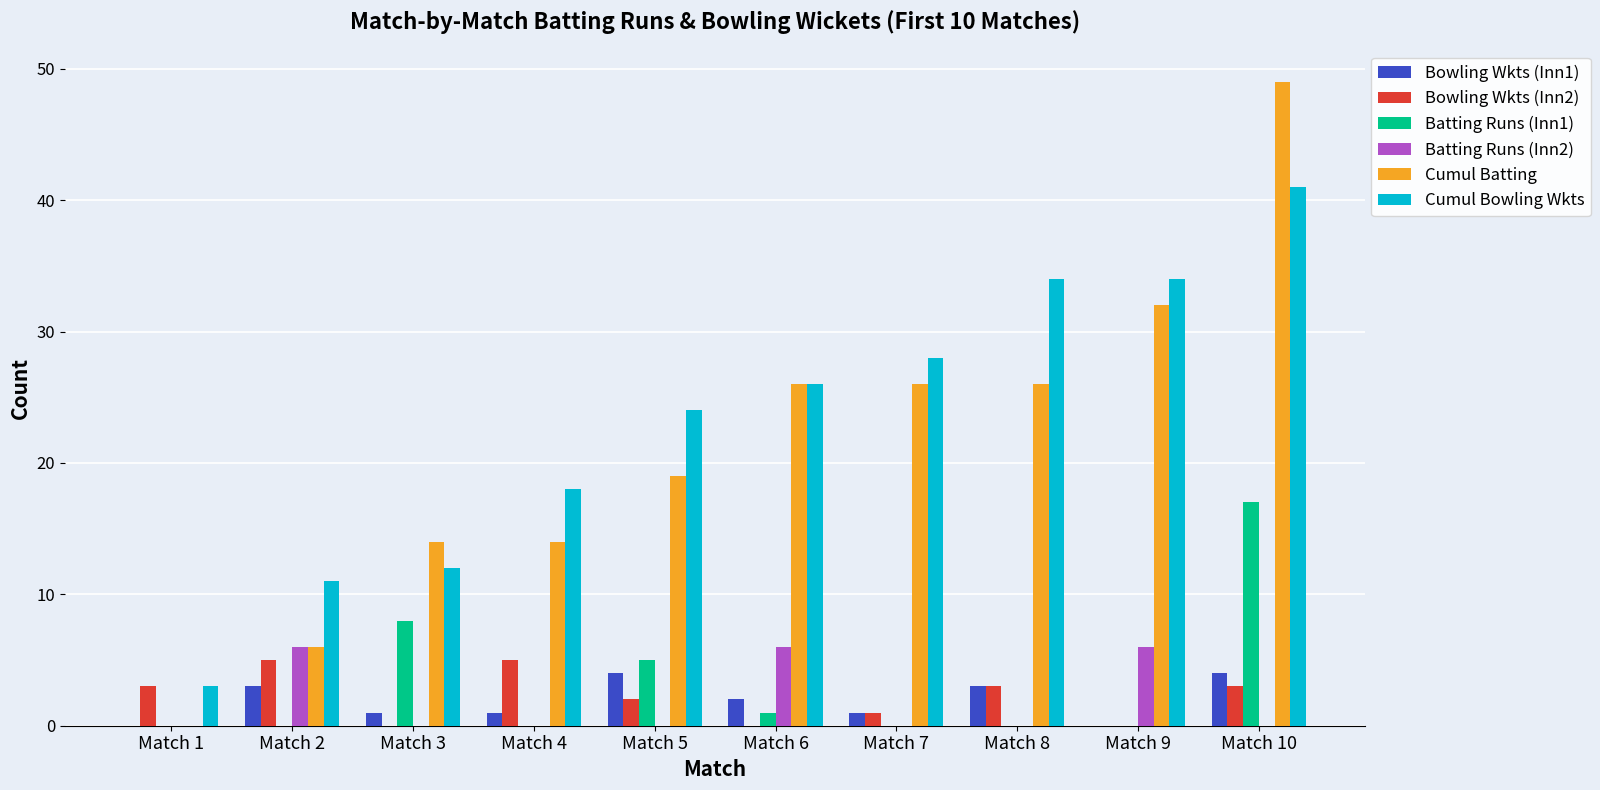

Reading right to left, transcribe all the data shown in this chart.

Bowling Wkts (Inn1): Match 10=4	Match 9=0	Match 8=3	Match 7=1	Match 6=2	Match 5=4	Match 4=1	Match 3=1	Match 2=3	Match 1=0
Bowling Wkts (Inn2): Match 10=3	Match 9=0	Match 8=3	Match 7=1	Match 6=0	Match 5=2	Match 4=5	Match 3=0	Match 2=5	Match 1=3
Batting Runs (Inn1): Match 10=17	Match 9=0	Match 8=0	Match 7=0	Match 6=1	Match 5=5	Match 4=0	Match 3=8	Match 2=0	Match 1=0
Batting Runs (Inn2): Match 10=0	Match 9=6	Match 8=0	Match 7=0	Match 6=6	Match 5=0	Match 4=0	Match 3=0	Match 2=6	Match 1=0
Cumul Batting: Match 10=49	Match 9=32	Match 8=26	Match 7=26	Match 6=26	Match 5=19	Match 4=14	Match 3=14	Match 2=6	Match 1=0
Cumul Bowling Wkts: Match 10=41	Match 9=34	Match 8=34	Match 7=28	Match 6=26	Match 5=24	Match 4=18	Match 3=12	Match 2=11	Match 1=3